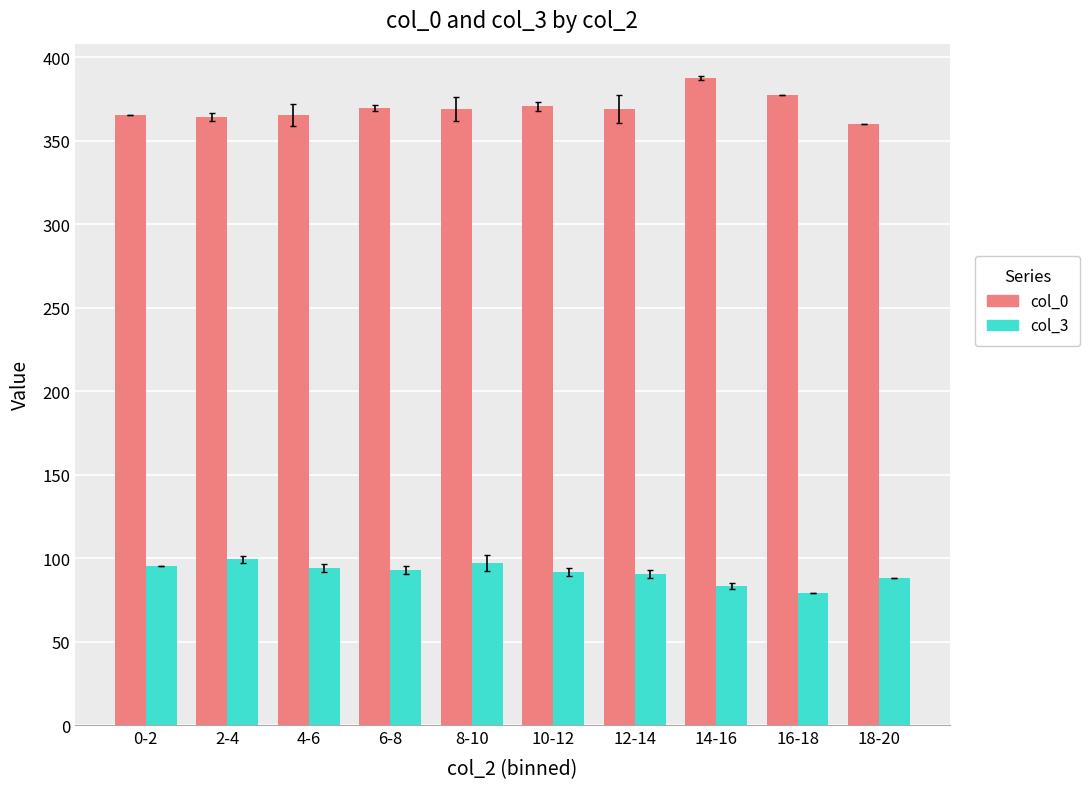

True or false: col_0 has a value of 196.4 at 4-6.

False